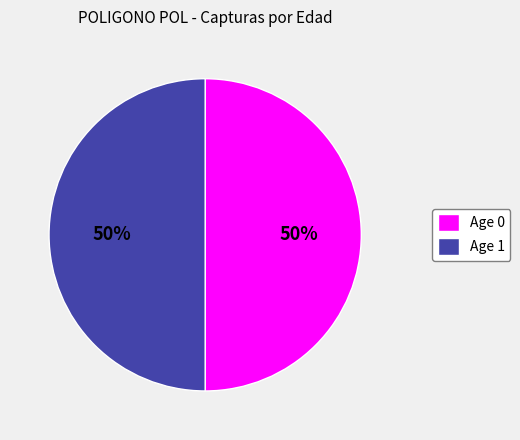

Do Age 0 and Age 1 together represent more than half of the pie?

Yes